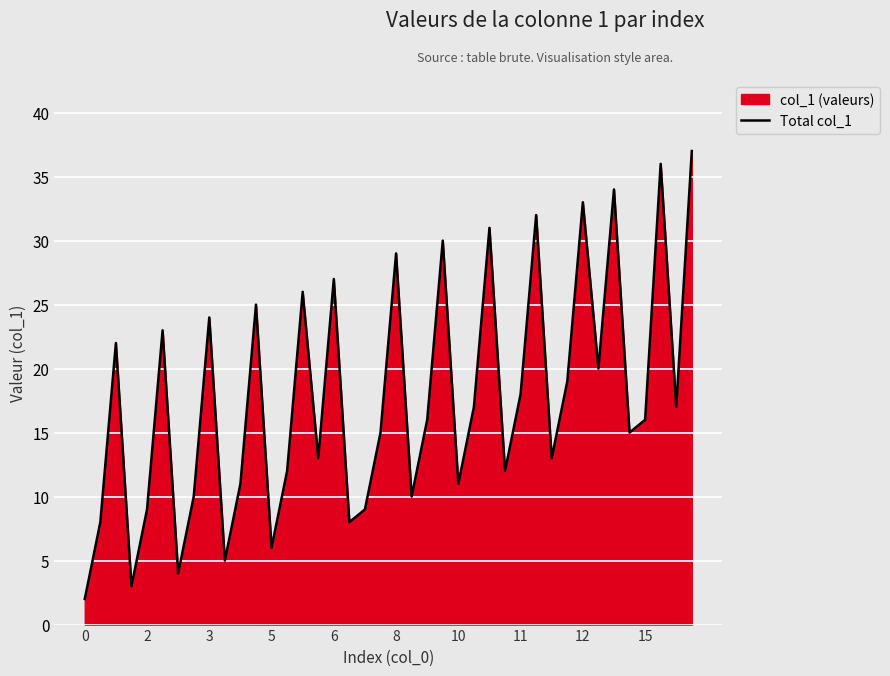

Does the chart display data point markers on the line(s)?

No